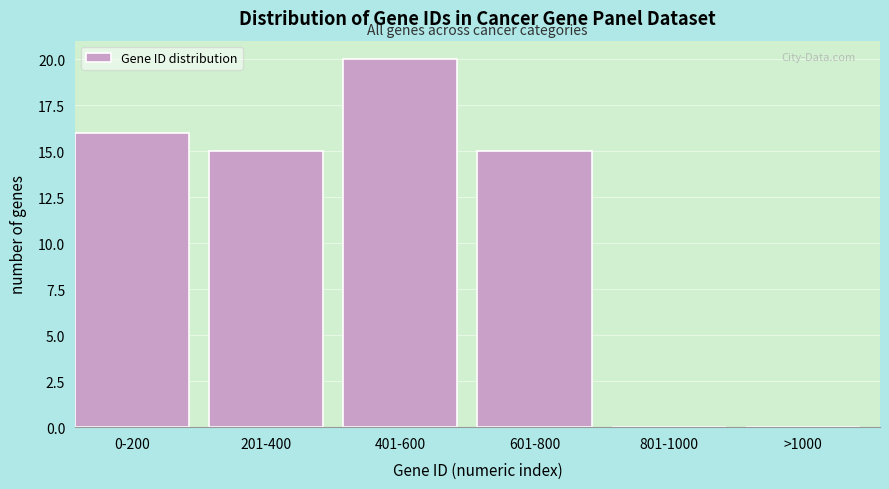

Reading left to right, extract all data points from this chart.

0-200=16	201-400=15	401-600=20	601-800=15	801-1000=0	>1000=0